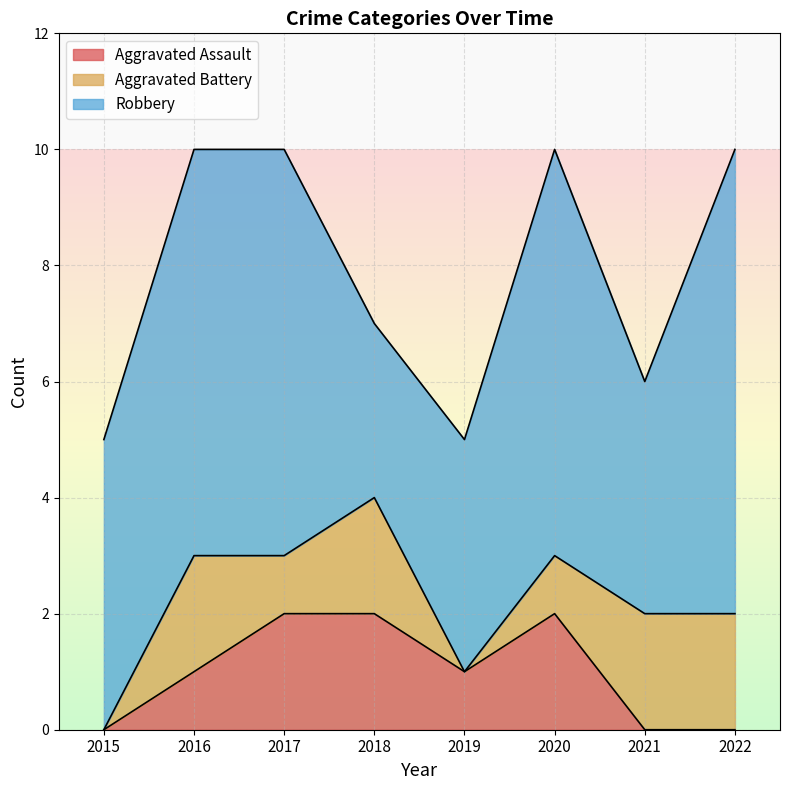

What is the highest value of the Aggravated Assault series?

2